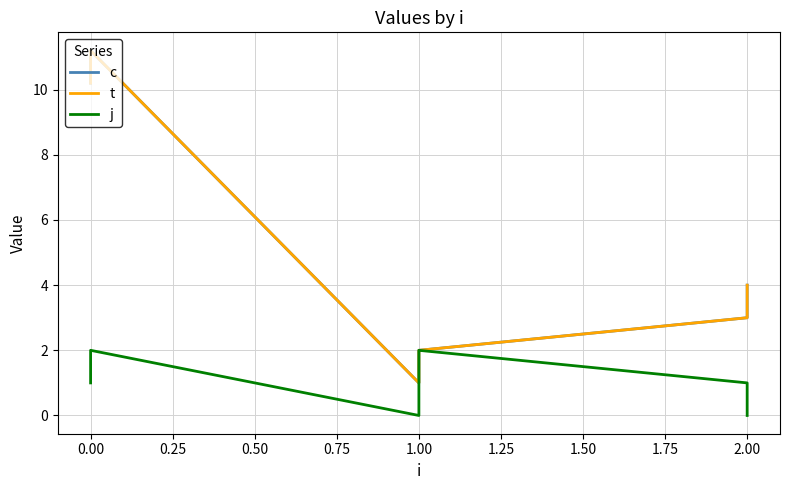

What is the greatest value displayed?

11.2